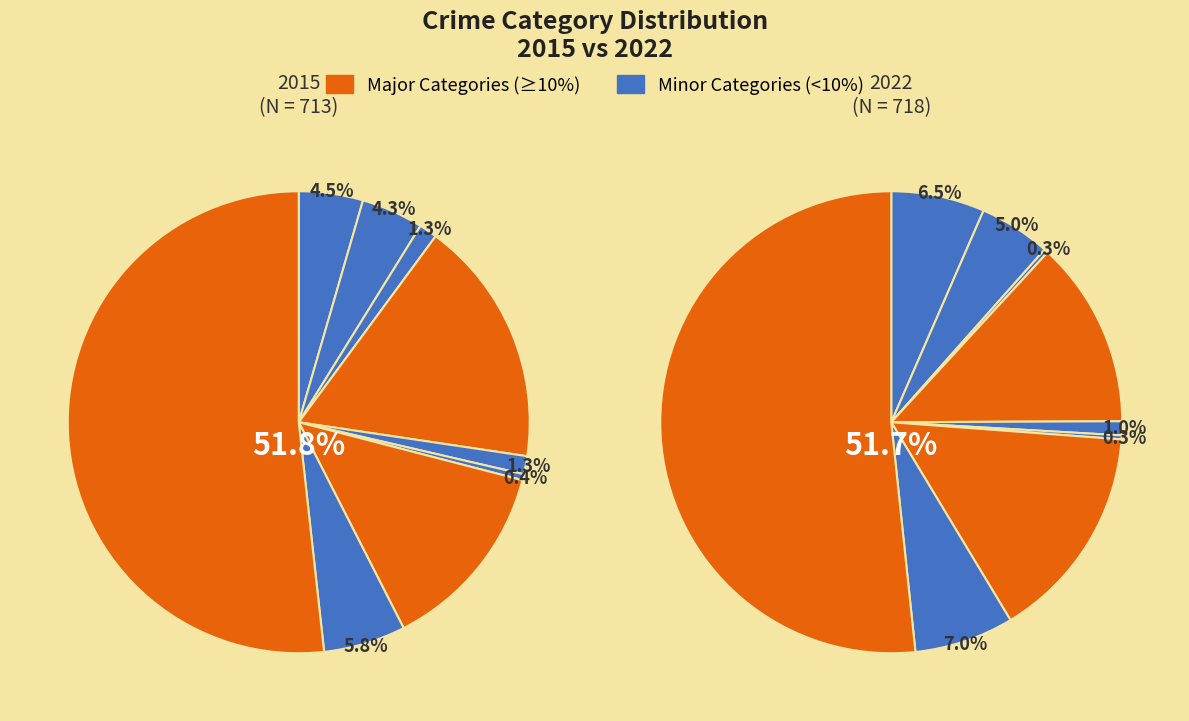

Rank the series by their average value, from lowest to highest.

2015, 2022